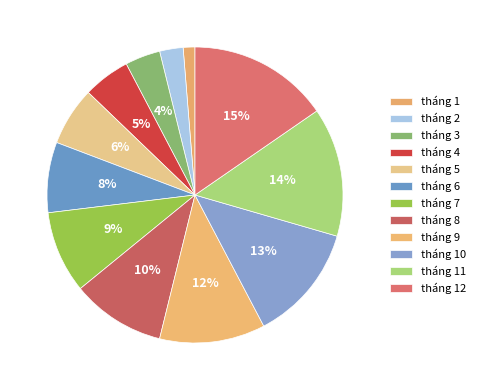

To the nearest percent, what percentage of the pie is tháng 8?

10%